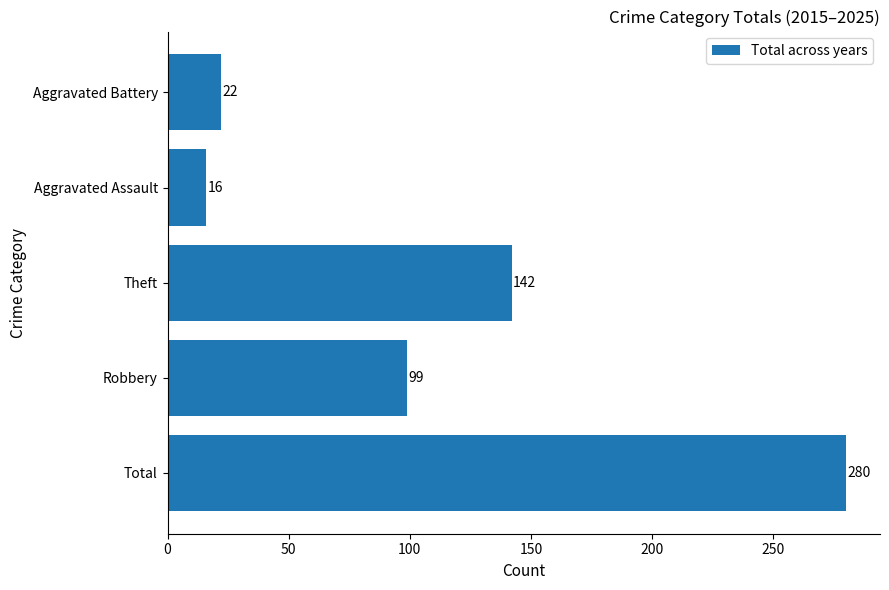

Is it true that the value at Robbery is 99?

True